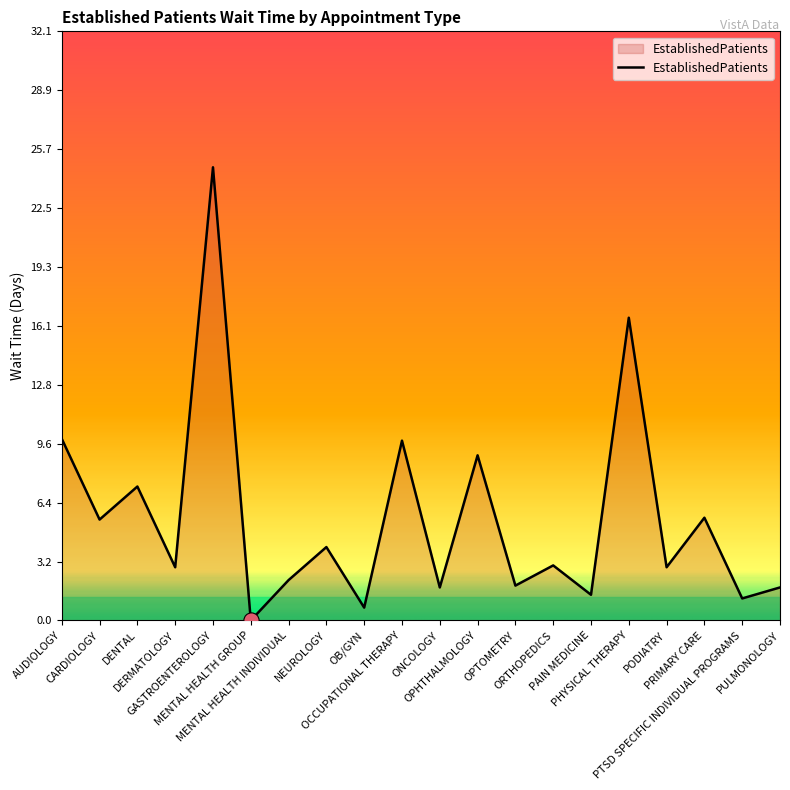

Between AUDIOLOGY and OPTOMETRY, which is larger?

AUDIOLOGY